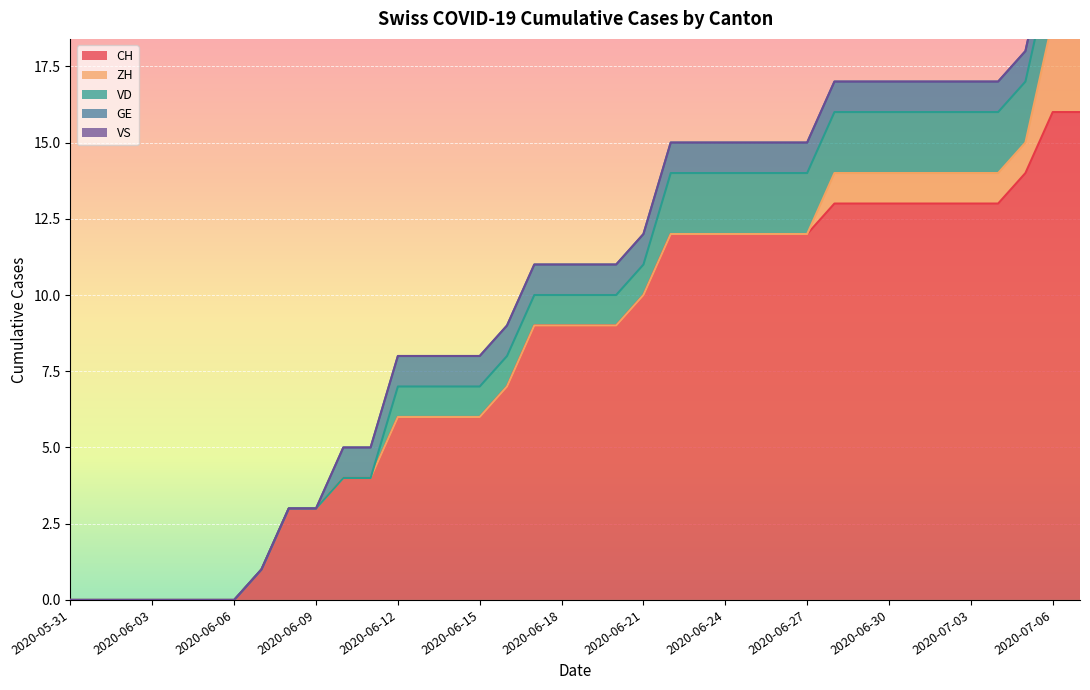

What are all the series names shown in the legend?

CH, ZH, VD, GE, VS